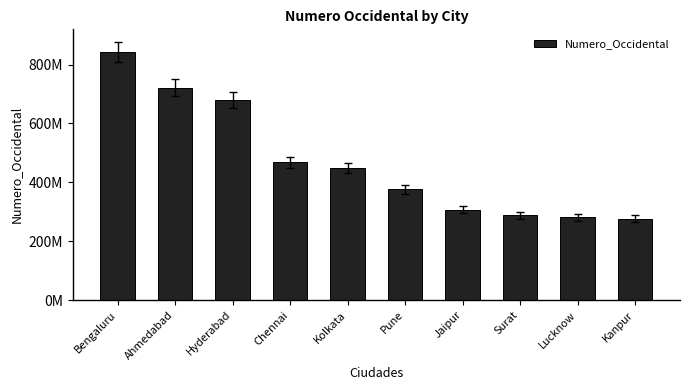

The value at Lucknow is 281500601. True or false?

True